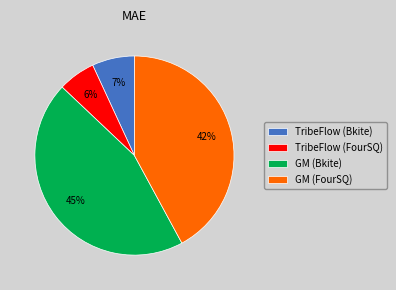

What is the ratio of the value at TribeFlow (Bkite) to the value at GM (FourSQ)?

0.2